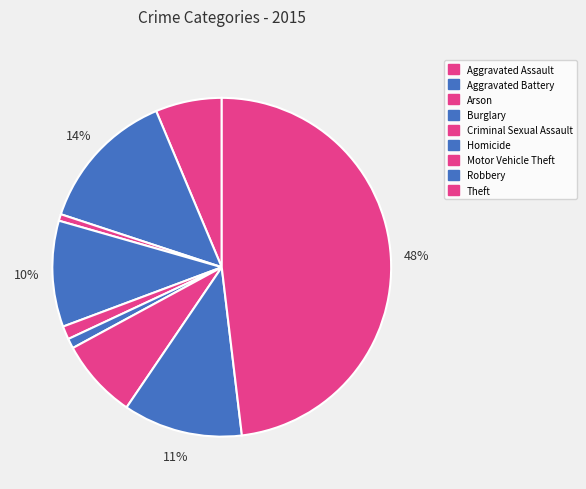

Approximately how many times larger is the value at Robbery compared to Burglary?

1.1